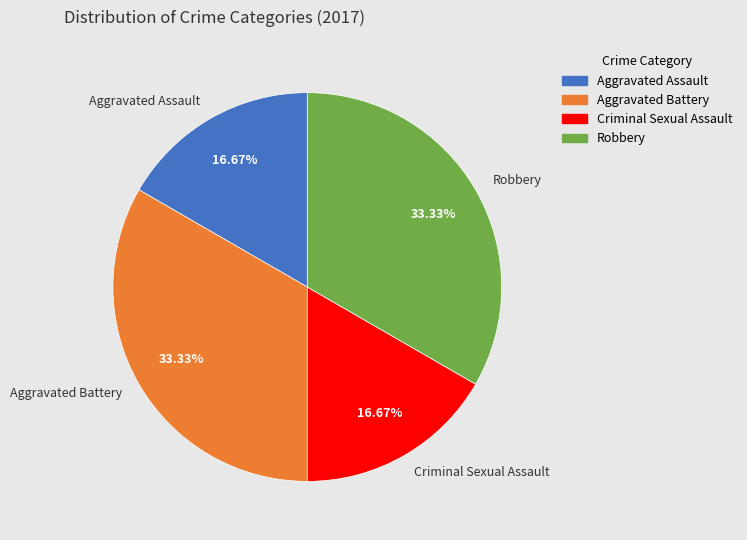

To the nearest percent, what is the combined percentage of Aggravated Assault and Robbery?

50%